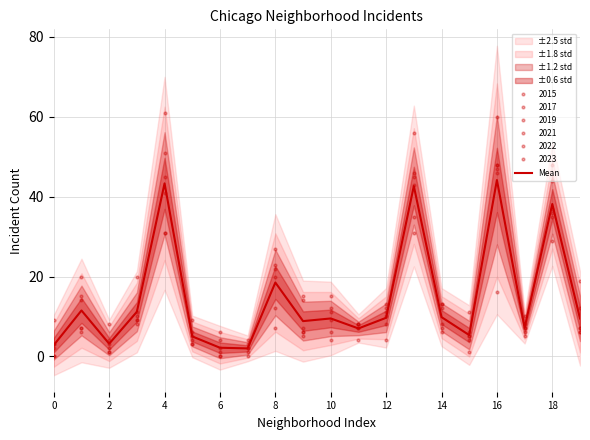

True or false: the data shows 44.2 at 16.

True